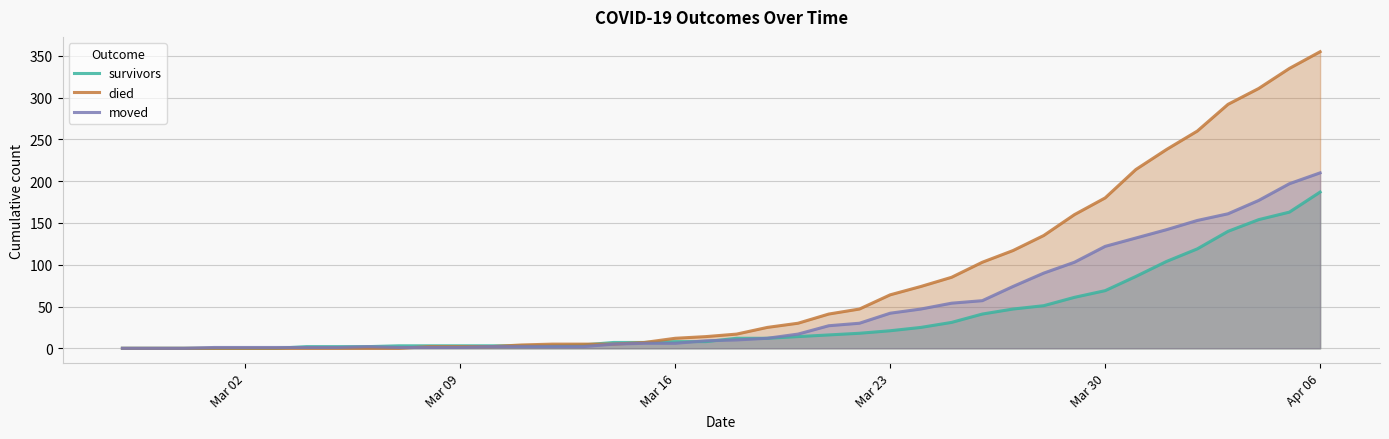

Is it true that died equals 12 at Mar 16?

True